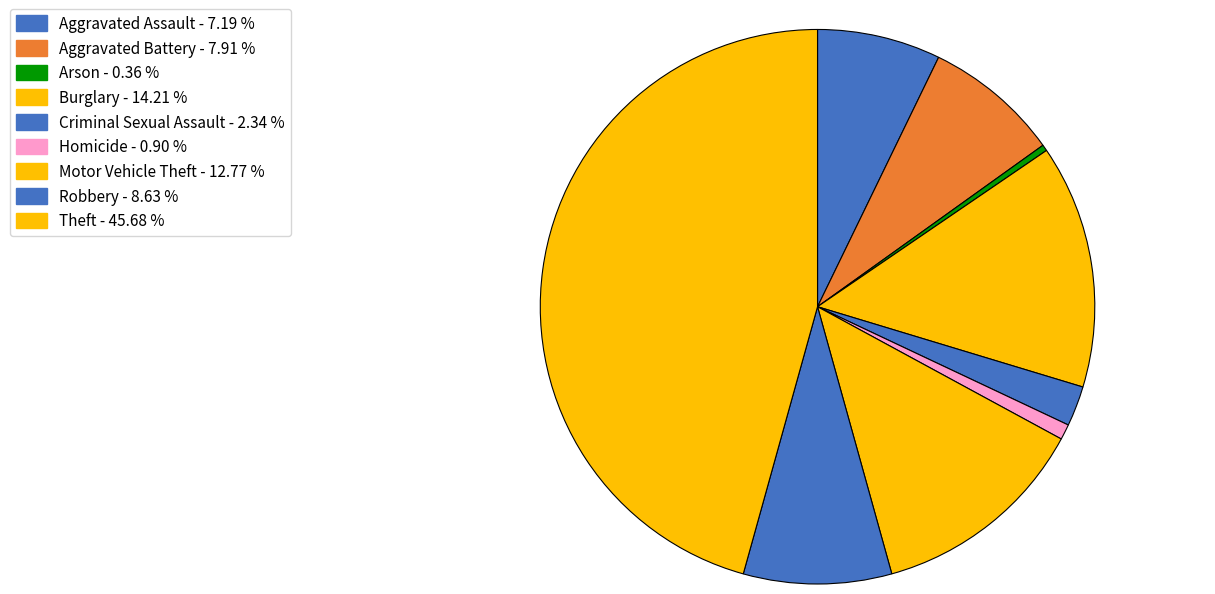

How many slices are in this pie chart?

9